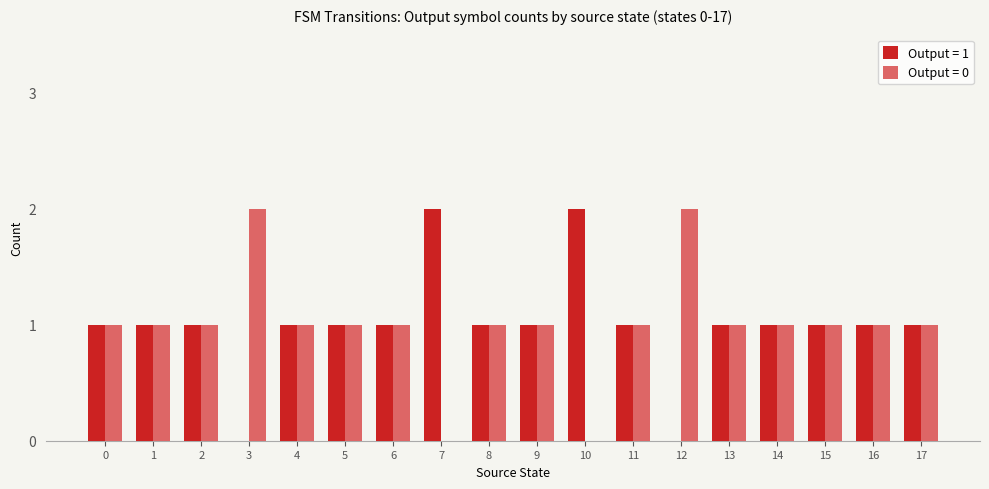

The Output = 1 series shows 0 at 3. True or false?

True